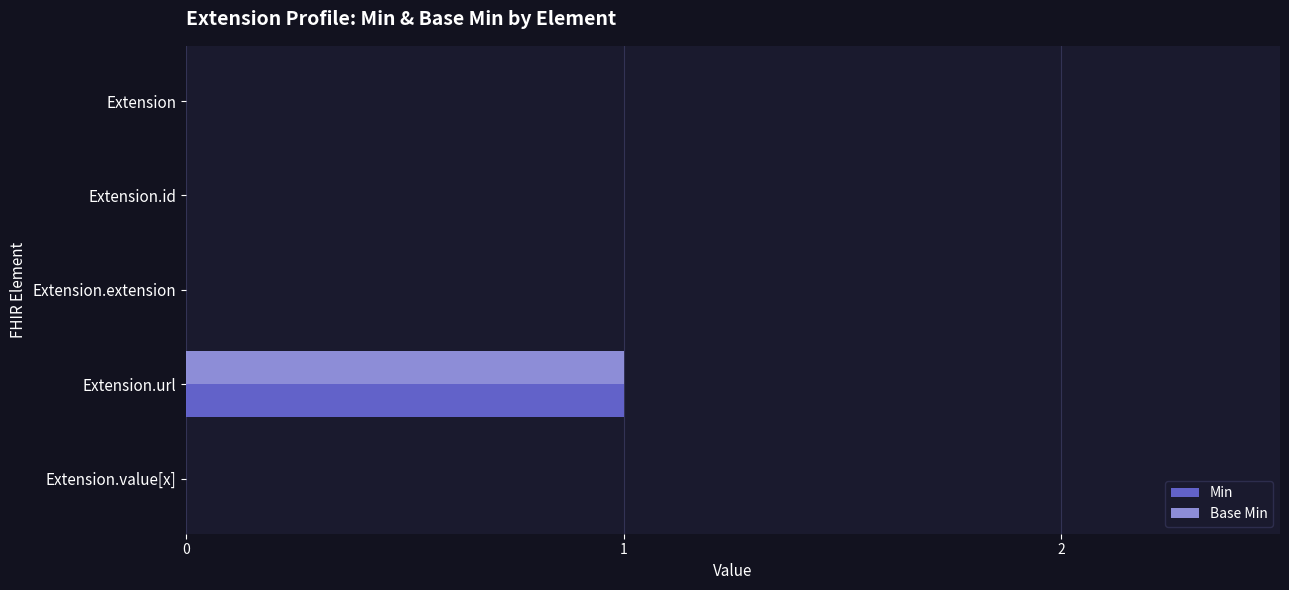

How many categories are shown in the chart?

5